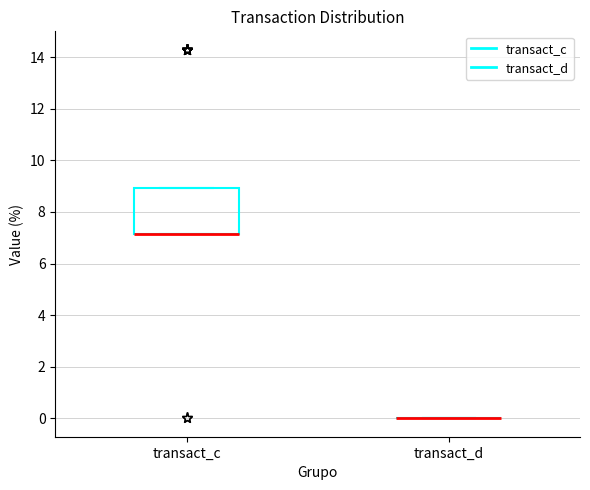

Where is the upper edge of the box for transact_c on the y-axis? The values are not printed on the chart, so give them approximately, as read against the axis.

9.0